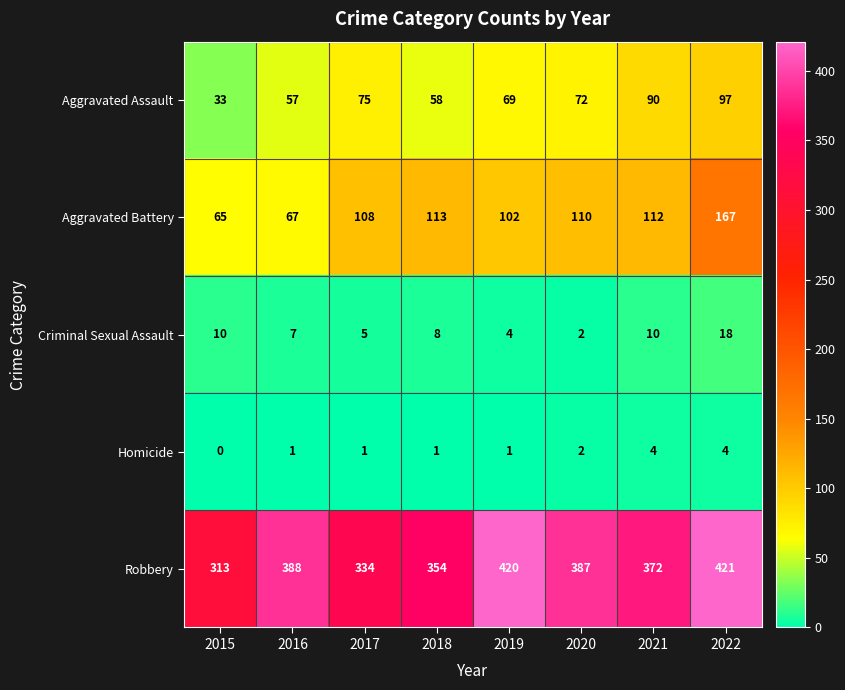

Which category has the highest value across all series?

2022